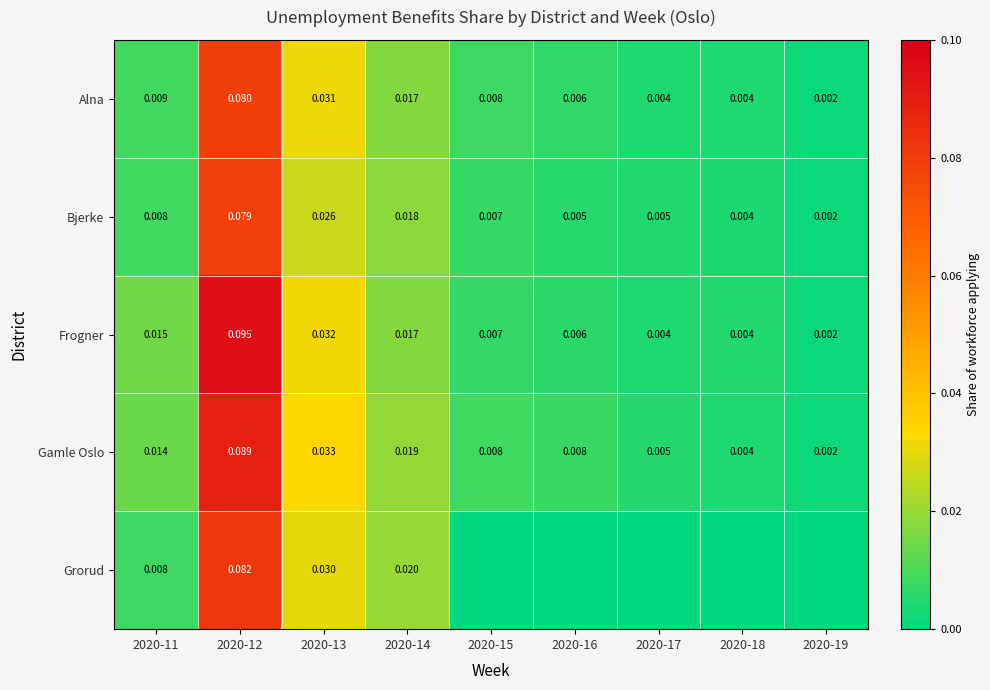

True or false: Frogner has a value of 0.0 at 2020-11.

False